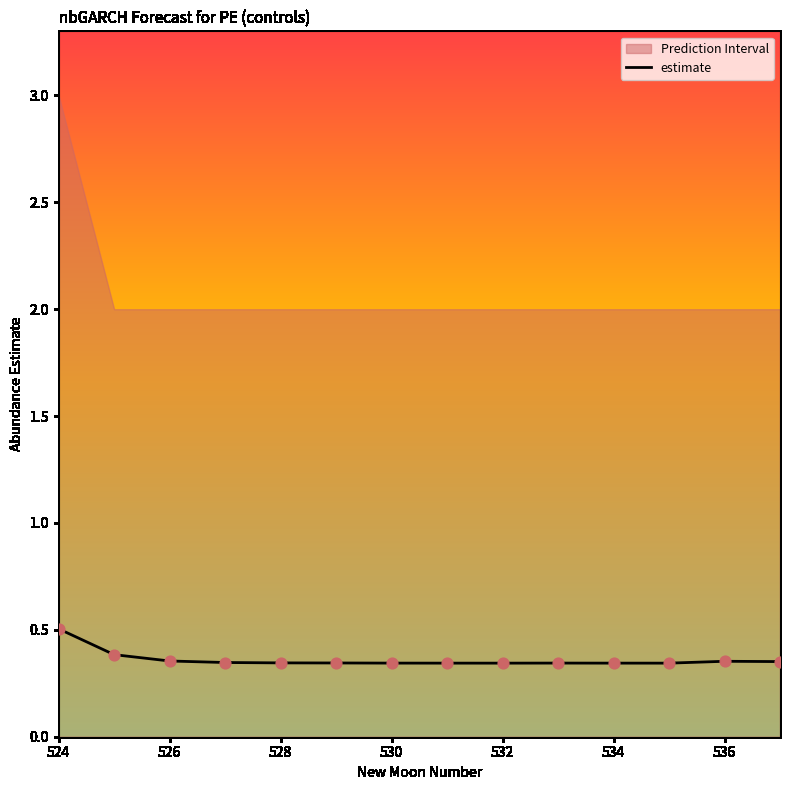

Which category has the highest value in the estimate series?

524